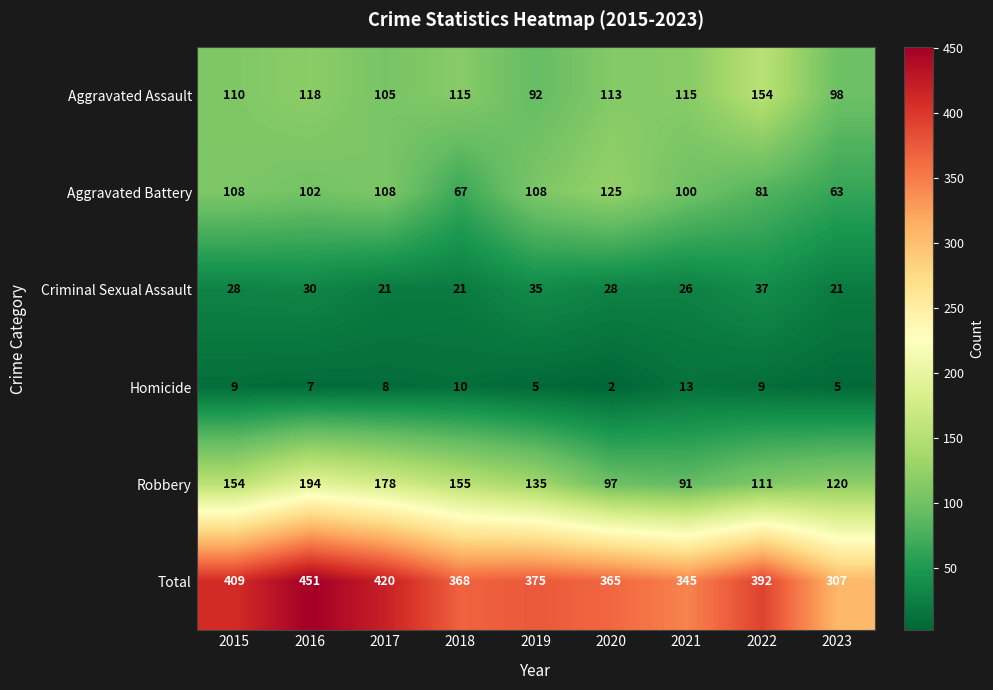

At which category does the chart reach its peak across all series?

2016